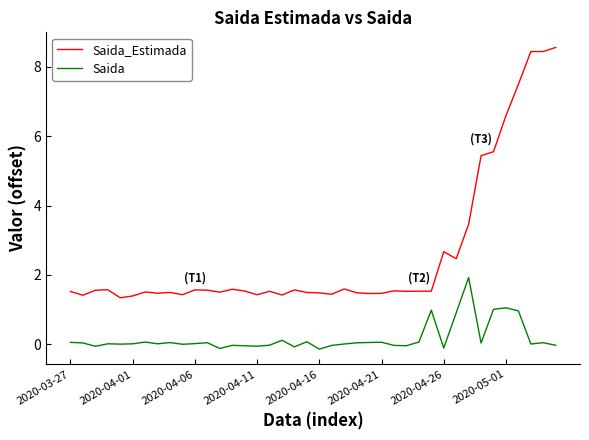

What is the difference between the maximum and minimum values in the Saida series?

2.1